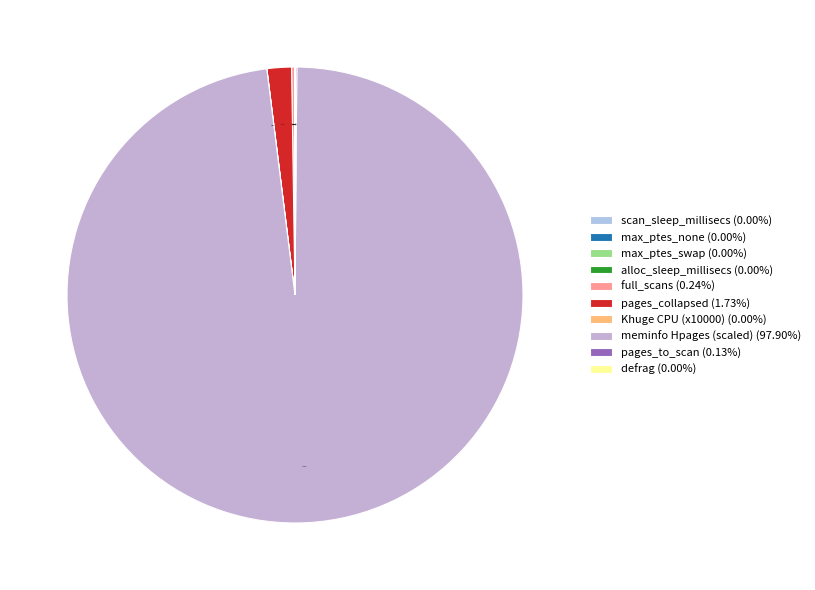

To the nearest percent, what is the difference between the largest and smallest slice percentages?

98%